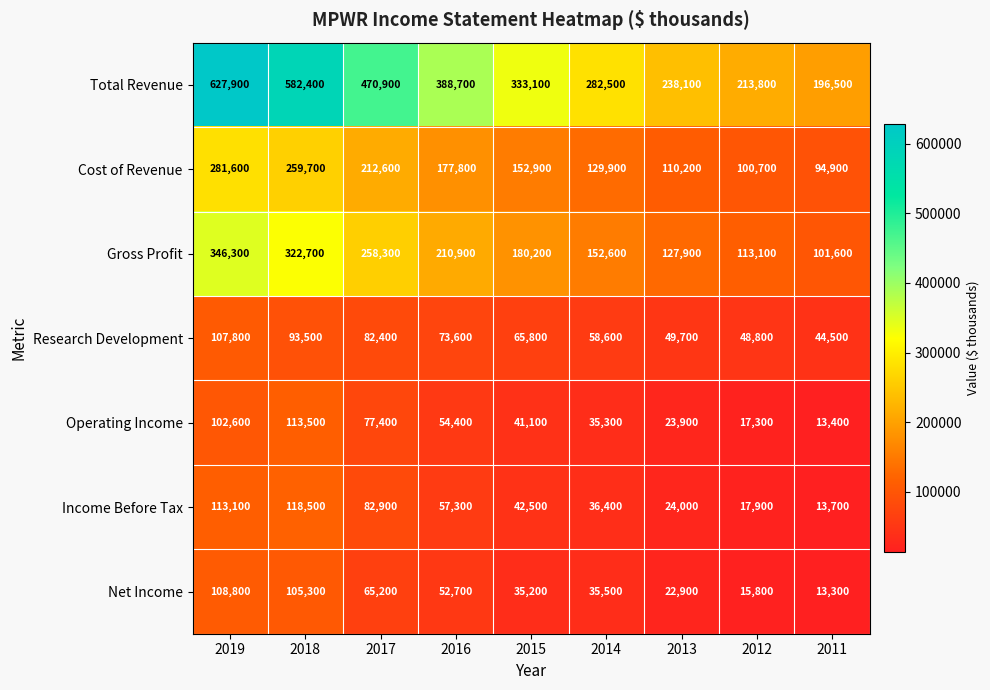

The Net Income series shows 35200 at 2015. True or false?

True